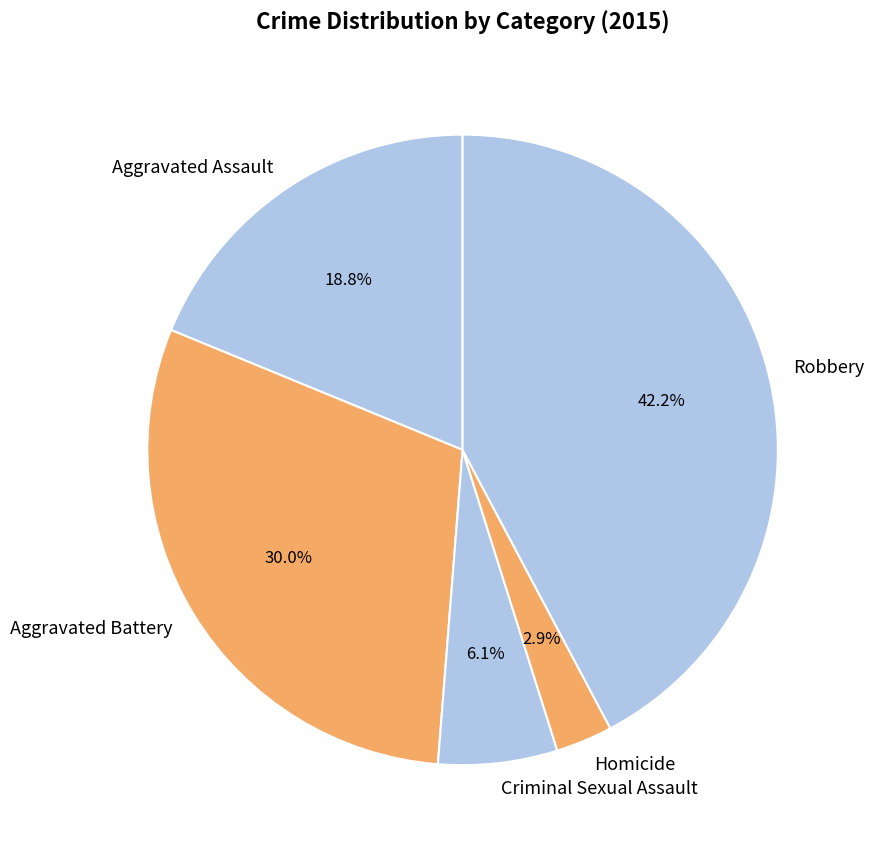

The Robbery slice represents 42% of the pie. True or false?

True